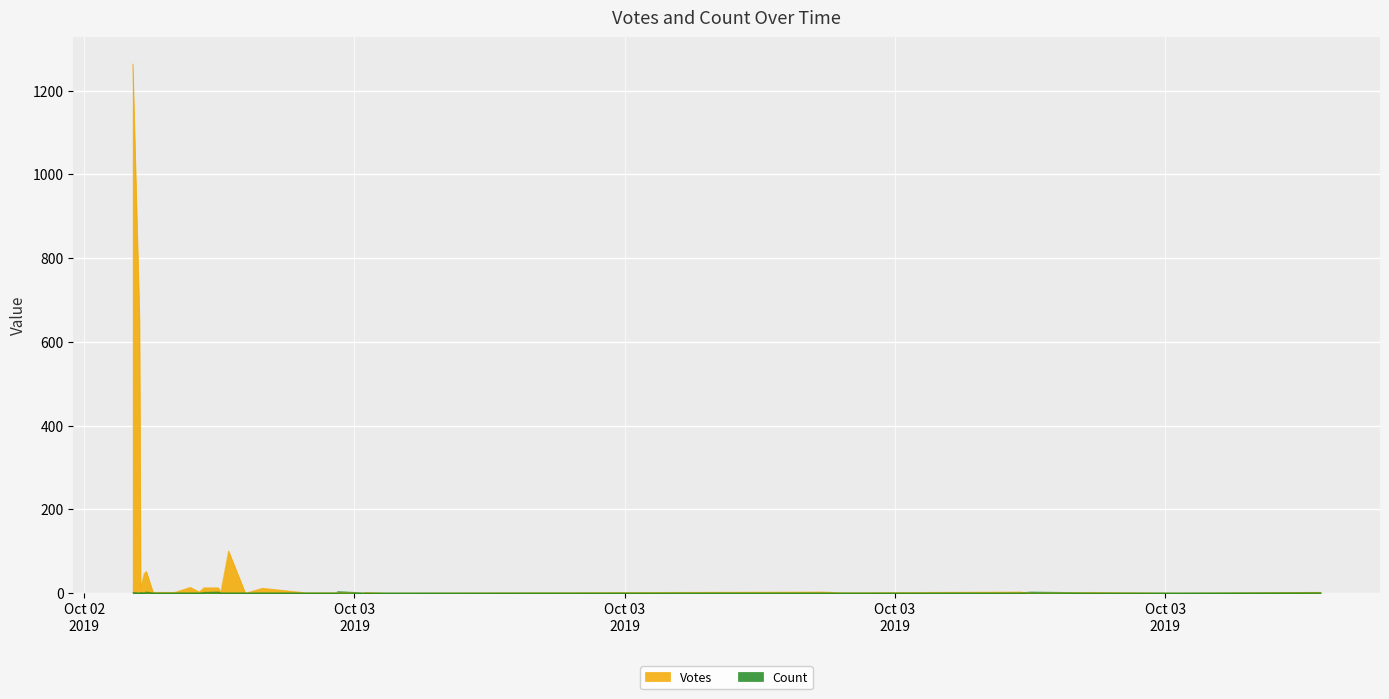

What is the approximate value of Count at 2019-10-03 12:12?

1